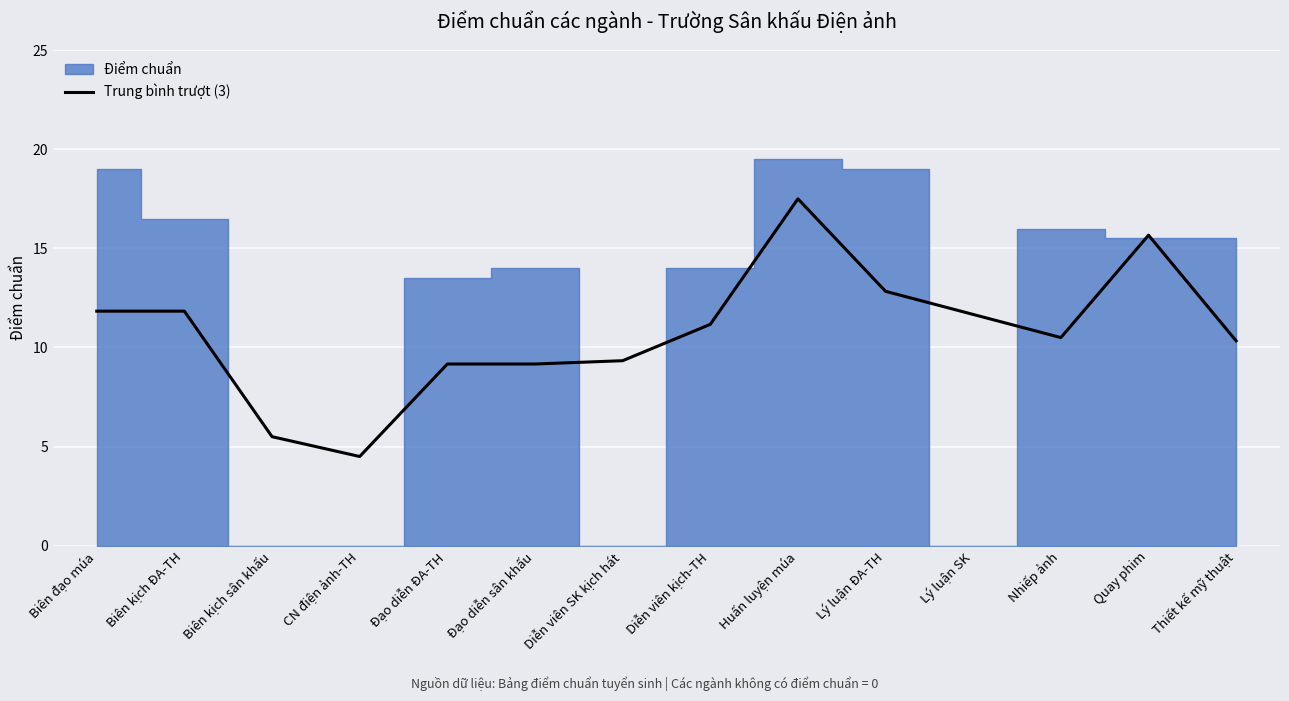

The value of Trung bình trượt (3) at Lý luận ĐA-TH is 18.7. True or false?

False